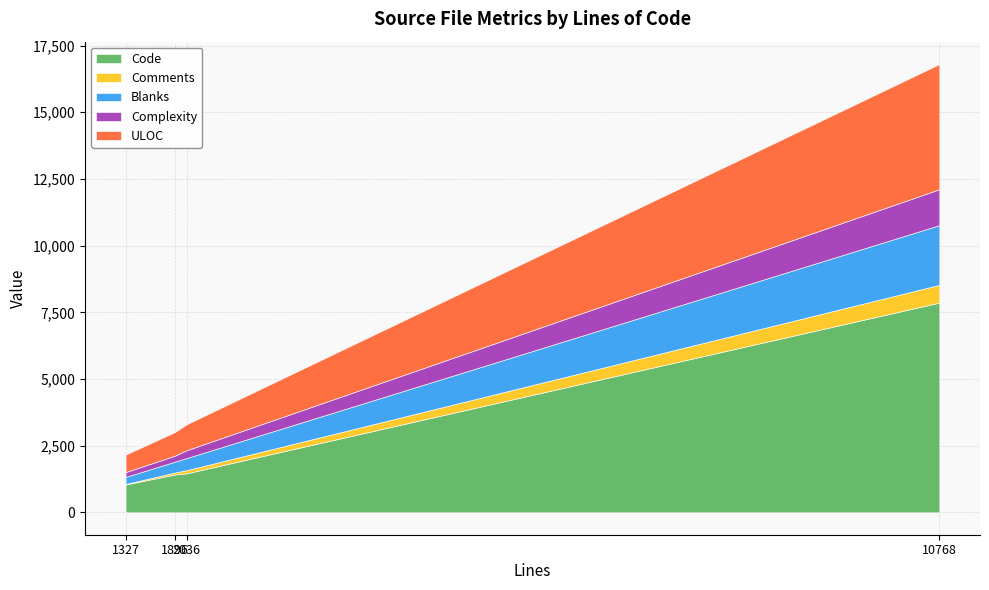

What is the difference between the maximum and minimum values in the Complexity series?

1165